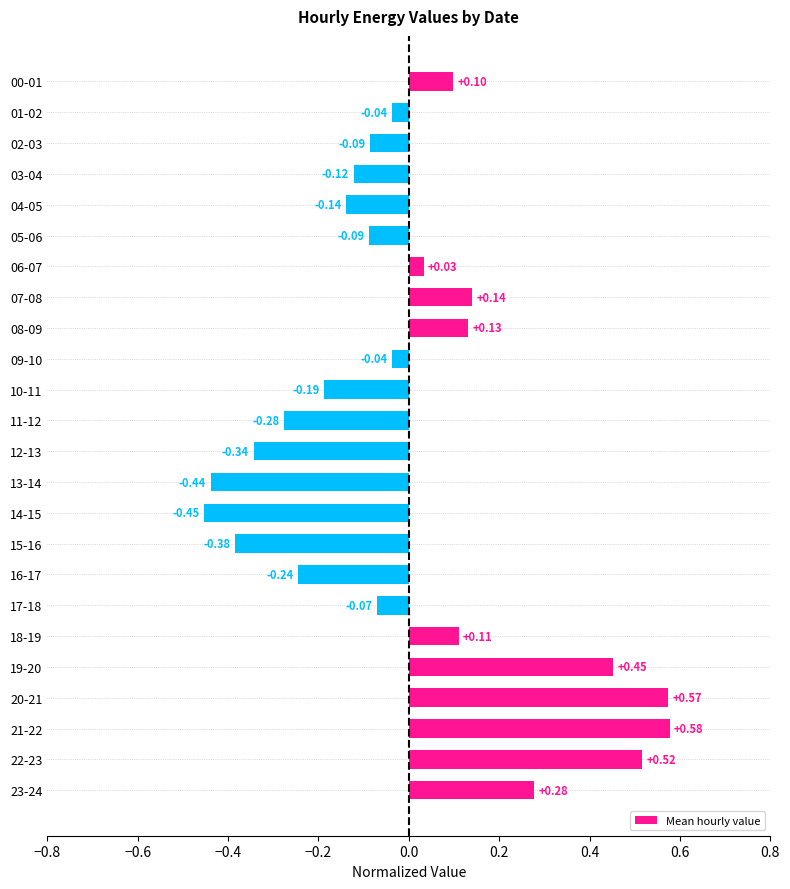

Which category has the lowest value across all series?

14-15